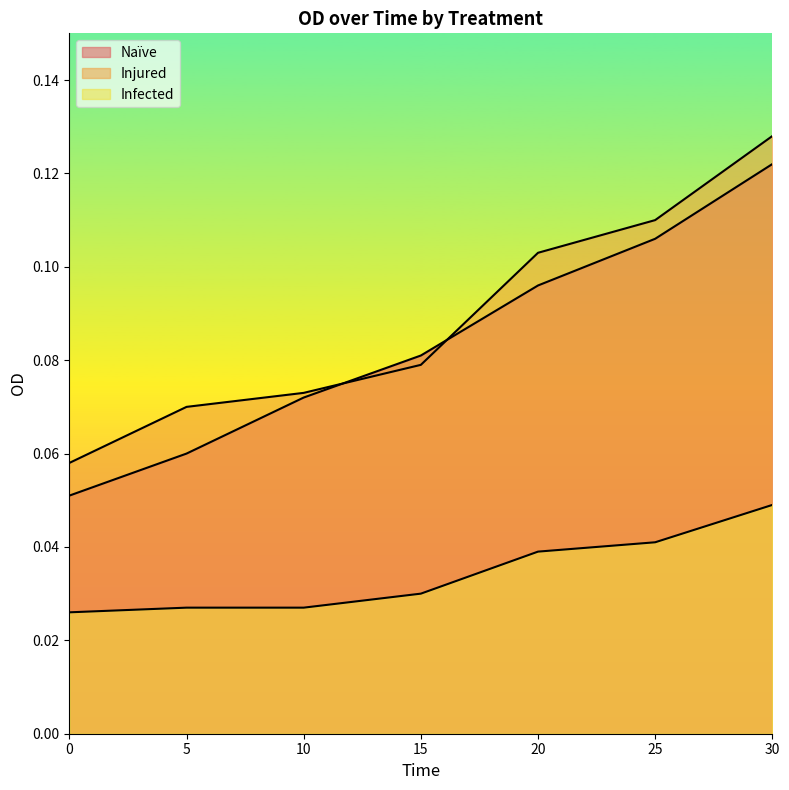

What is the maximum value for Injured?

0.1